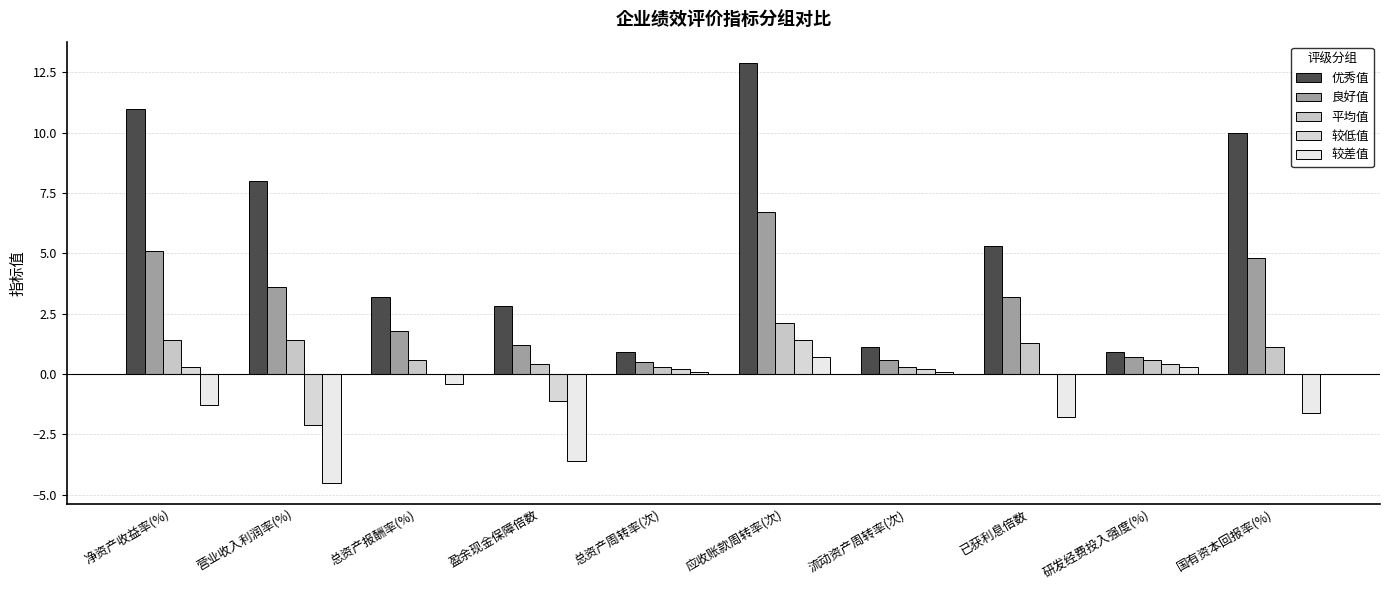

At which category does the chart reach its peak across all series?

应收账款周转率(次)